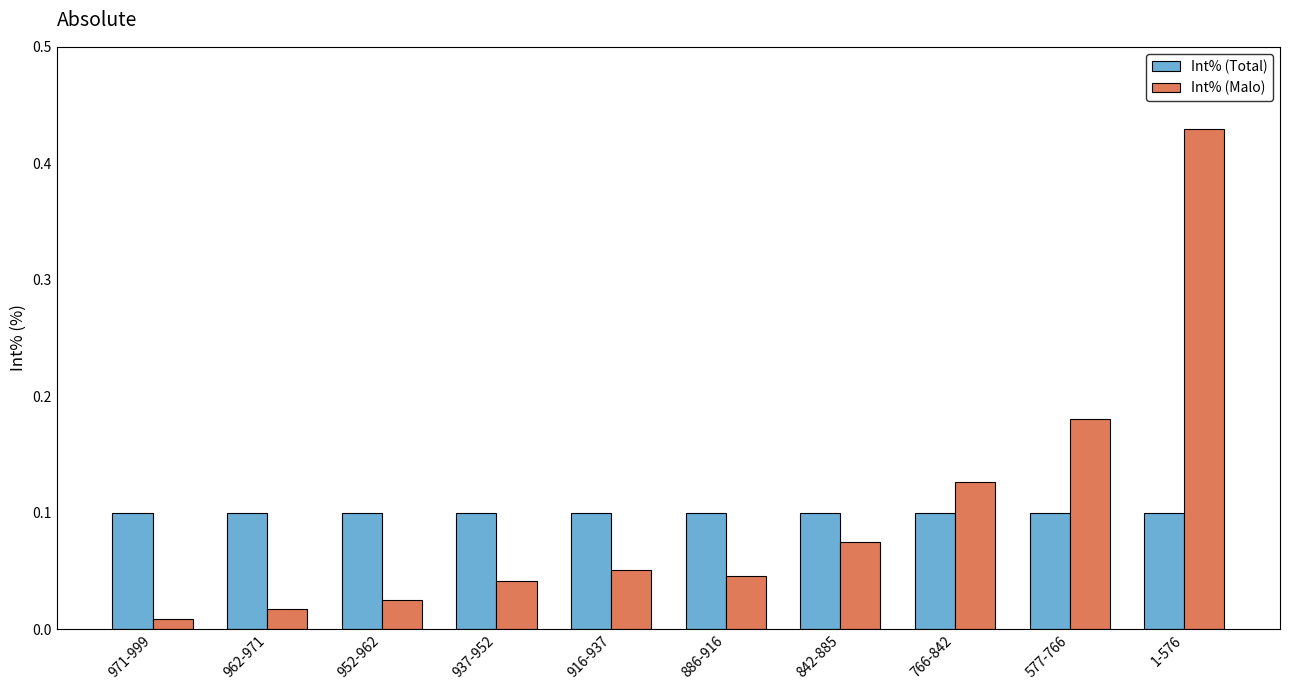

How many groups of bars are there?

10